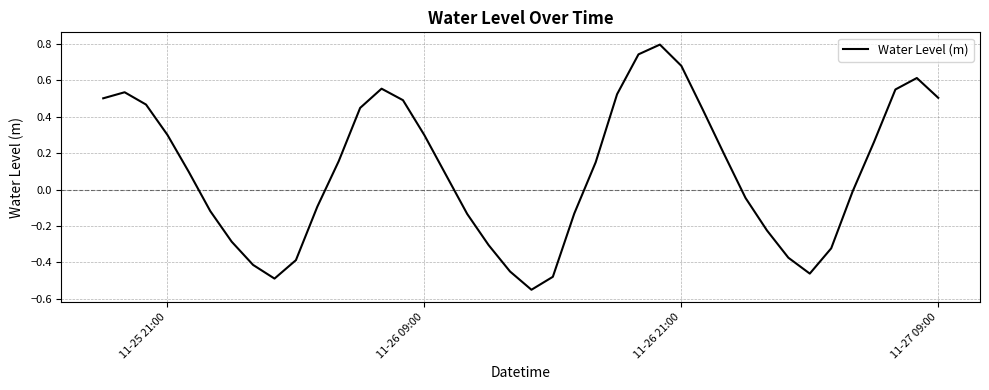

What is the maximum value shown in the chart?

0.8